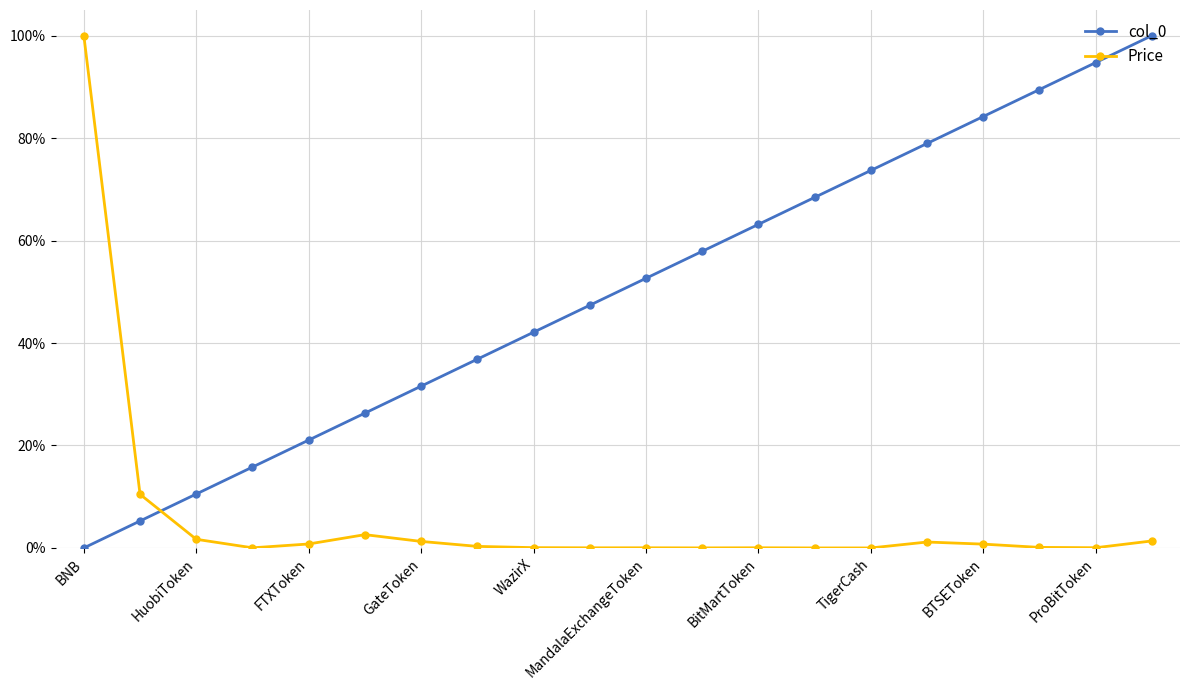

True or false: col_0 and Price cross at least once.

True